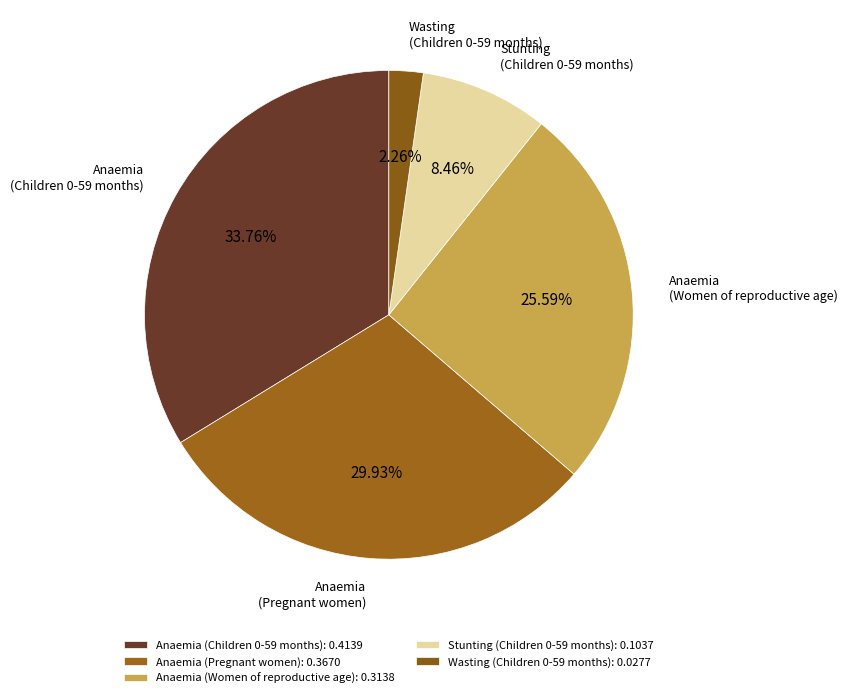

To the nearest percent, what is the average slice percentage?

20%